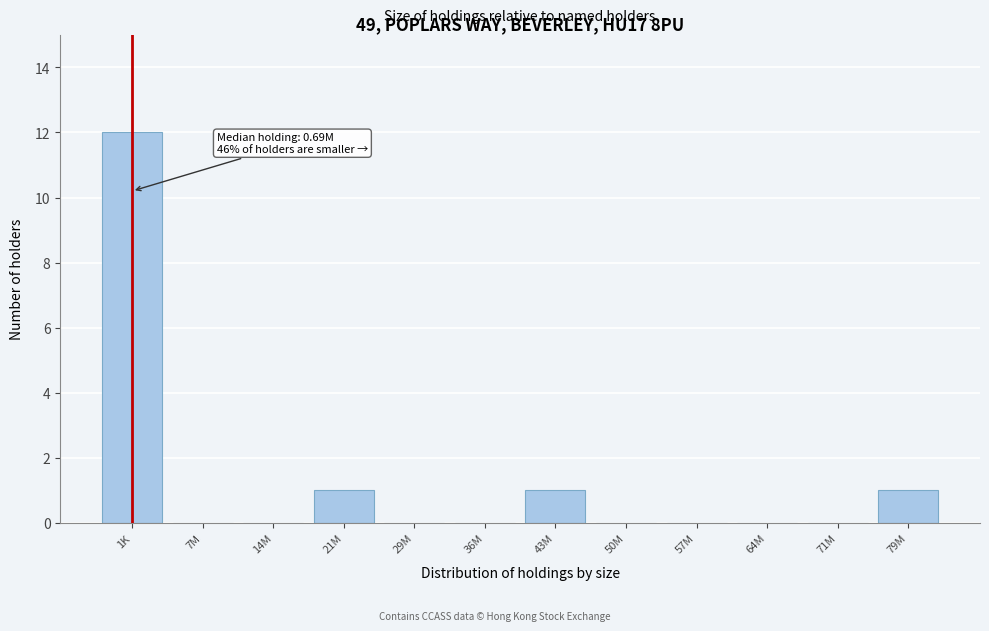

Reading left to right, extract all data points from this chart.

1K=12	7M=0	14M=0	21M=1	29M=0	36M=0	43M=1	50M=0	57M=0	64M=0	71M=0	79M=1